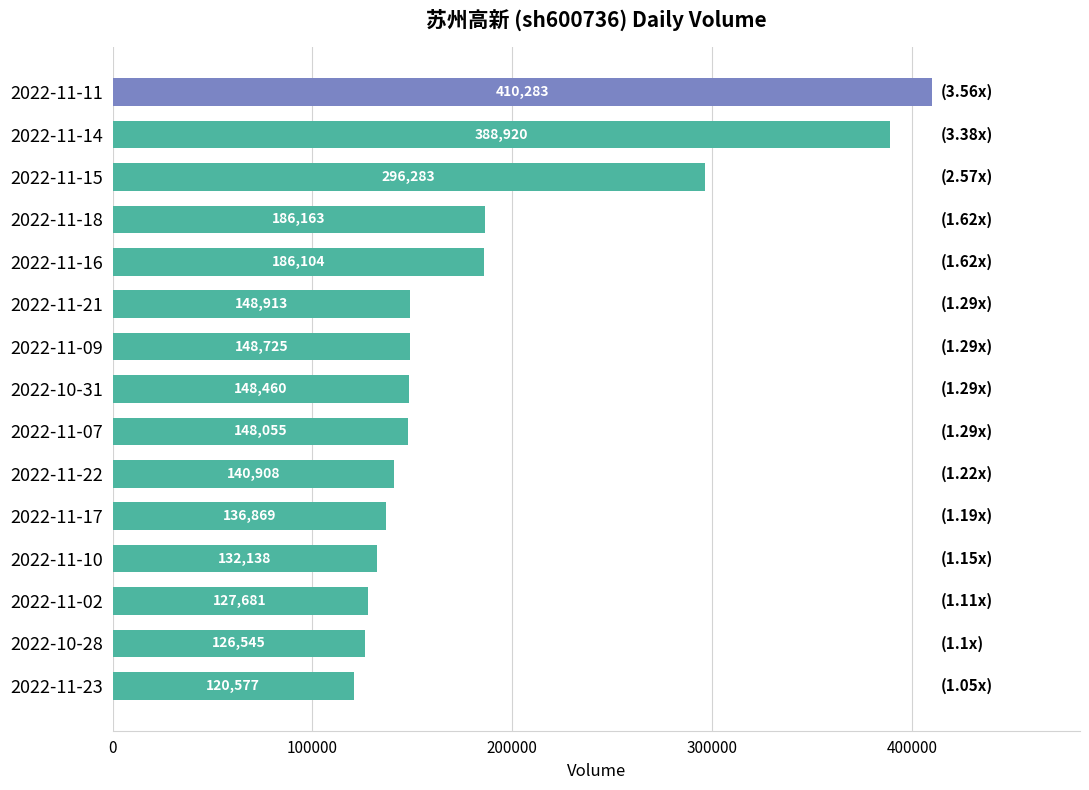

Rank the categories by value from highest to lowest.

2022-11-11, 2022-11-14, 2022-11-15, 2022-11-18, 2022-11-16, 2022-11-21, 2022-11-09, 2022-10-31, 2022-11-07, 2022-11-22, 2022-11-17, 2022-11-10, 2022-11-02, 2022-10-28, 2022-11-23